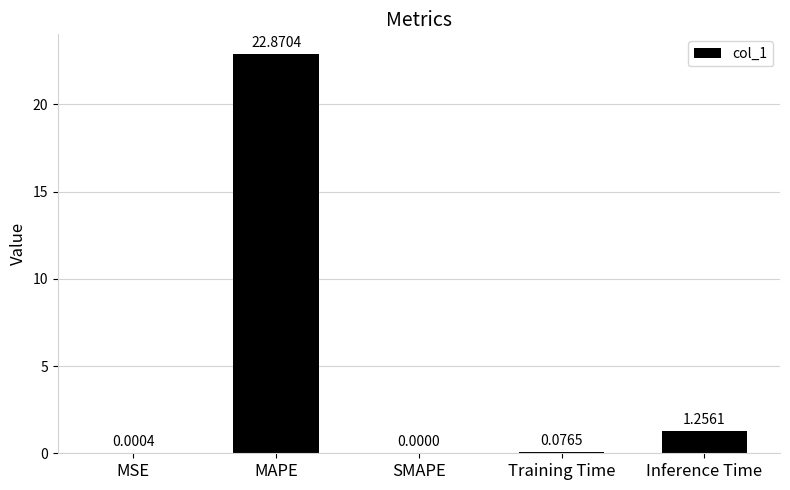

At which category does the chart reach its peak across all series?

MAPE